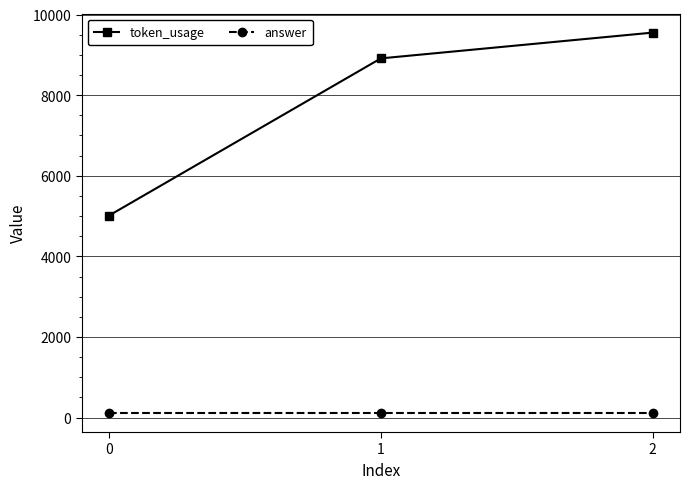

List the series in order of their peak value, lowest first.

answer, token_usage